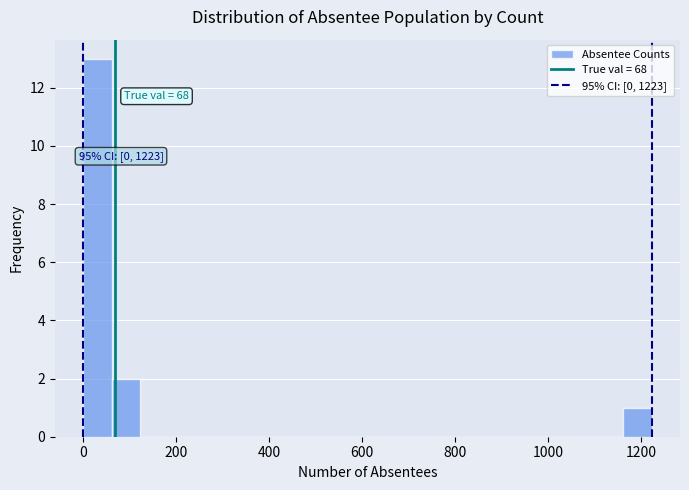

Read against the x-axis, roughly where is the centre of the tallest bar?

40